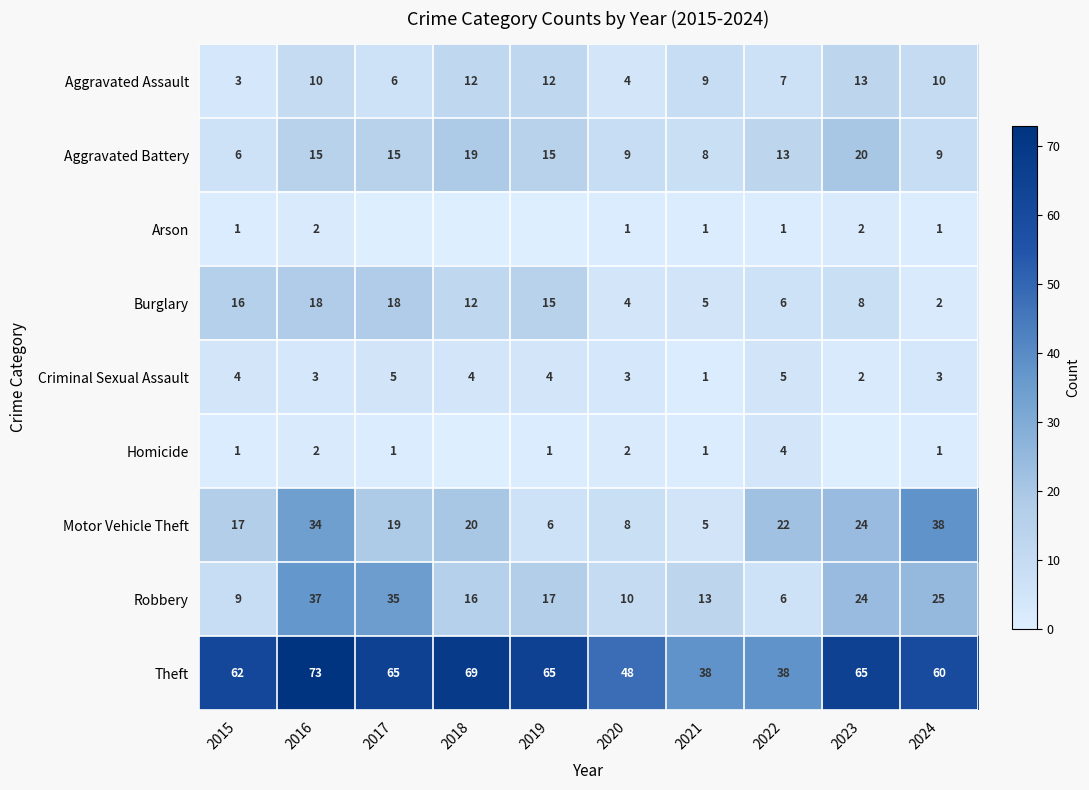

What is the sum of all Aggravated Assault values?

86